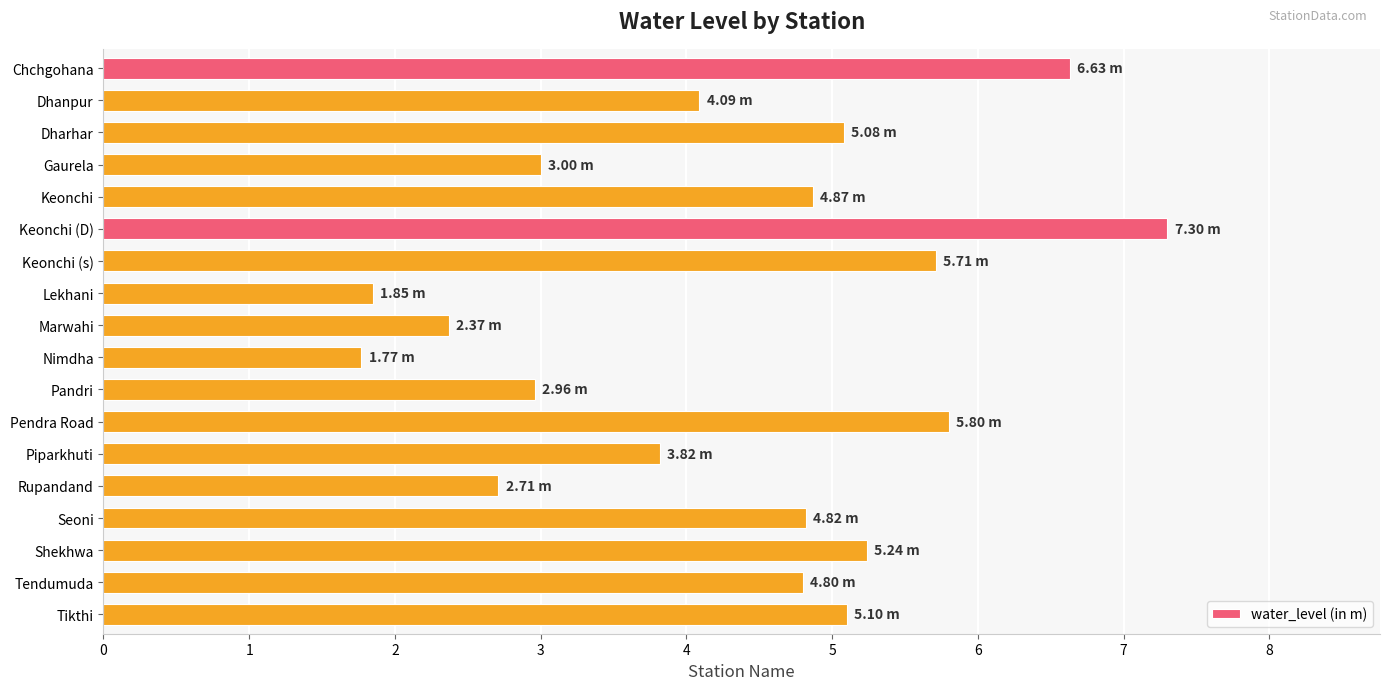

What is the change in value from Keonchi (D) to Marwahi?

-4.9